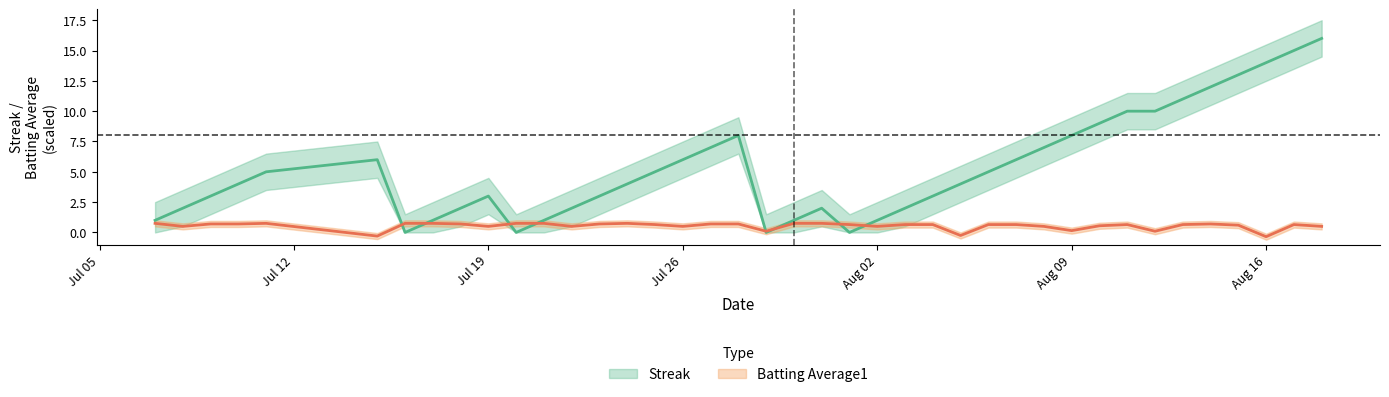

Reading left to right, transcribe all the data shown in this chart.

Streak: 1.0	2.0	3.0	4.0	5.0	6.0	0.0	1.0	2.0	3.0	0.0	1.0	2.0	3.0	4.0	5.0	6.0	7.0	8.0	0.0	1.0	2.0	0.0	1.0	2.0	3.0	4.0	5.0	6.0	7.0	8.0	9.0	10.0	10.0	11.0	12.0	13.0	14.0	15.0	16.0
Batting Average1: 0.8	0.5	0.7	0.7	0.8	-0.3	0.8	0.8	0.7	0.5	0.8	0.8	0.5	0.7	0.8	0.7	0.5	0.7	0.7	0.1	0.8	0.8	0.7	0.5	0.7	0.7	-0.3	0.7	0.7	0.5	0.1	0.5	0.7	0.1	0.7	0.7	0.6	-0.4	0.7	0.5